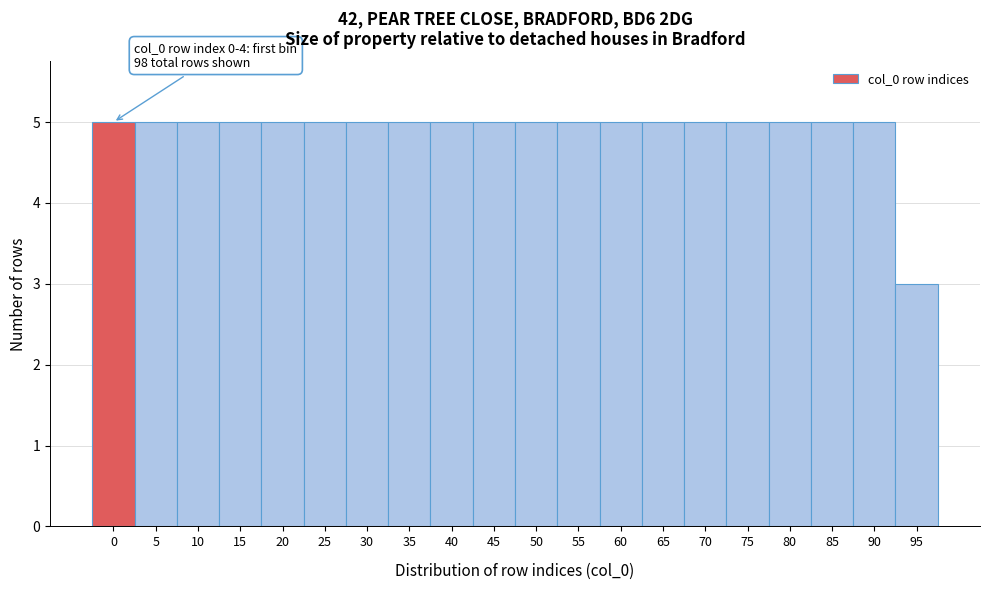

Reading left to right, extract all data points from this chart.

5	5	5	5	5	5	5	5	5	5	5	5	5	5	5	5	5	5	5	3